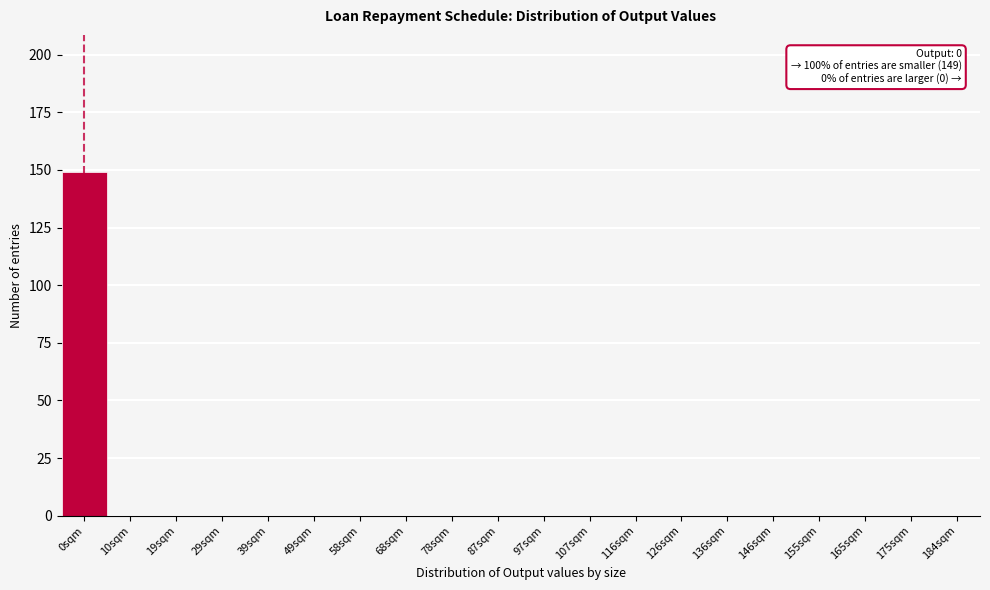

Reading left to right, what are all the values shown in this chart?

0sqm=149	10sqm=0	19sqm=0	29sqm=0	39sqm=0	49sqm=0	58sqm=0	68sqm=0	78sqm=0	87sqm=0	97sqm=0	107sqm=0	116sqm=0	126sqm=0	136sqm=0	146sqm=0	155sqm=0	165sqm=0	175sqm=0	184sqm=0